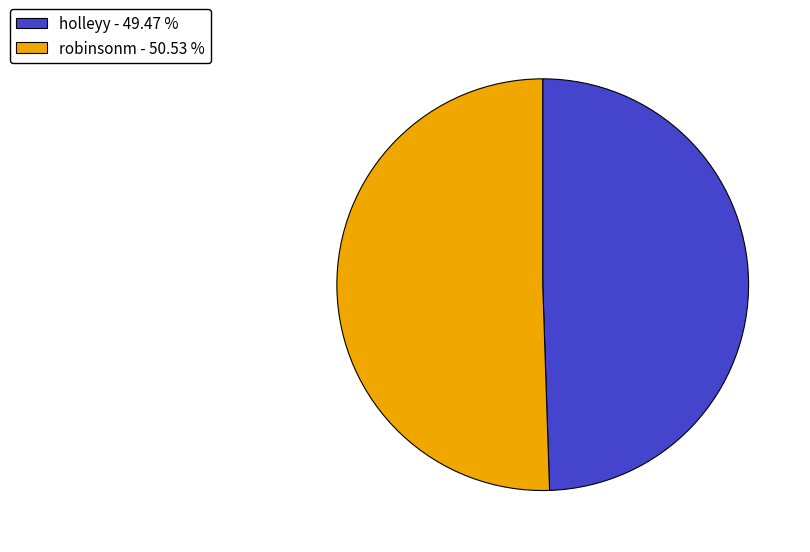

Approximately how many times larger is the value at robinsonm compared to holleyy?

1.0